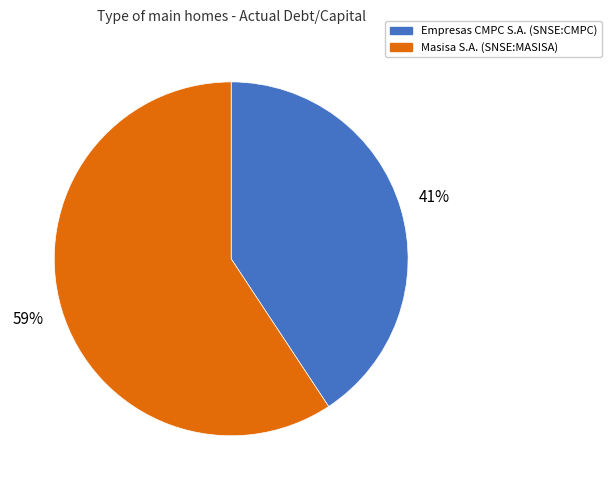

What is the majority slice?

Masisa S.A. (SNSE:MASISA)